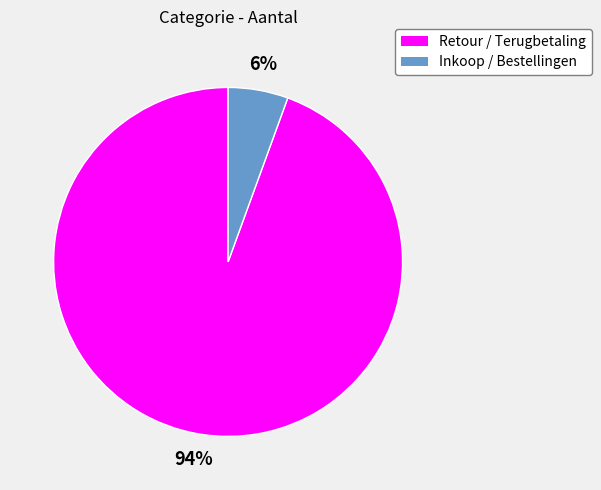

True or false: Inkoop / Bestellingen accounts for 6% of the total.

True